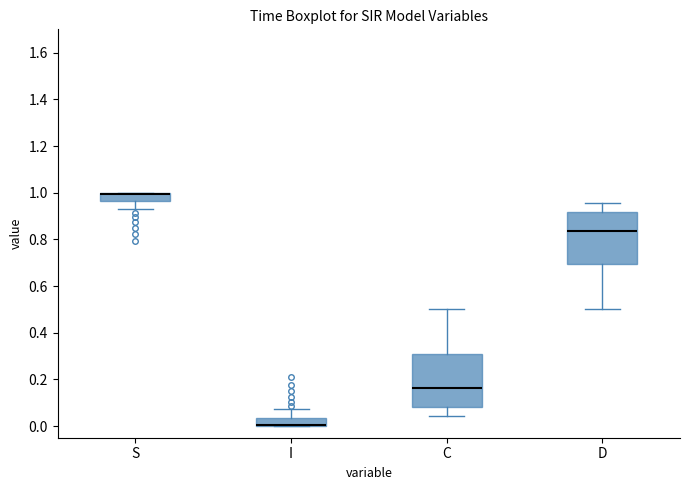

Reading left to right, transcribe this box plot: for each box, give where its median line is, the range the box spans, and where its two whiskers end, as read against the y-axis. The values are not printed on the chart, so give them approximately, as read against the axis.

S: median 1.00 (drawn on the box's upper edge), box 0.96 to 1.00, whiskers 0.92 to 1.00
I: median 0.00 (drawn on the box's lower edge), box 0.00 to 0.04, whiskers 0.00 to 0.08
C: median 0.16, box 0.08 to 0.30, whiskers 0.04 to 0.50
D: median 0.84, box 0.70 to 0.92, whiskers 0.50 to 0.96